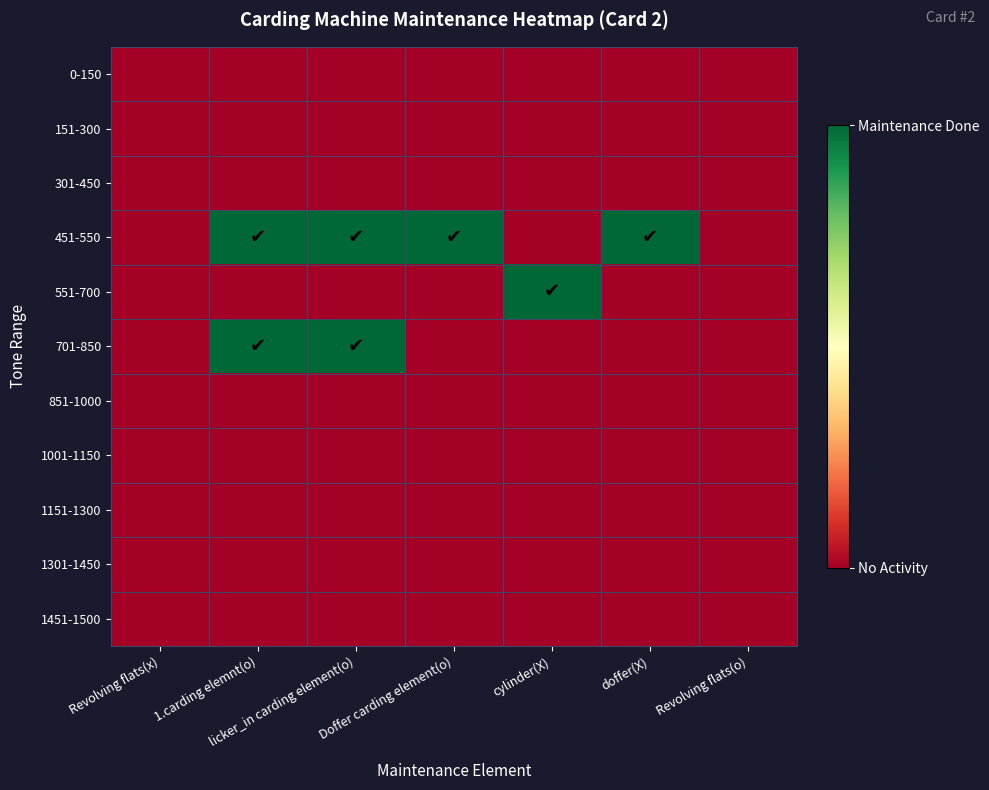

What is the total value across all series at doffer(X)?

1